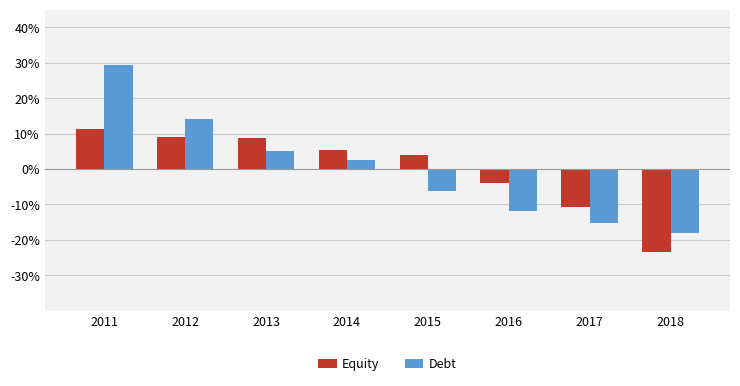

At how many categories does at least one series exceed 0?

5